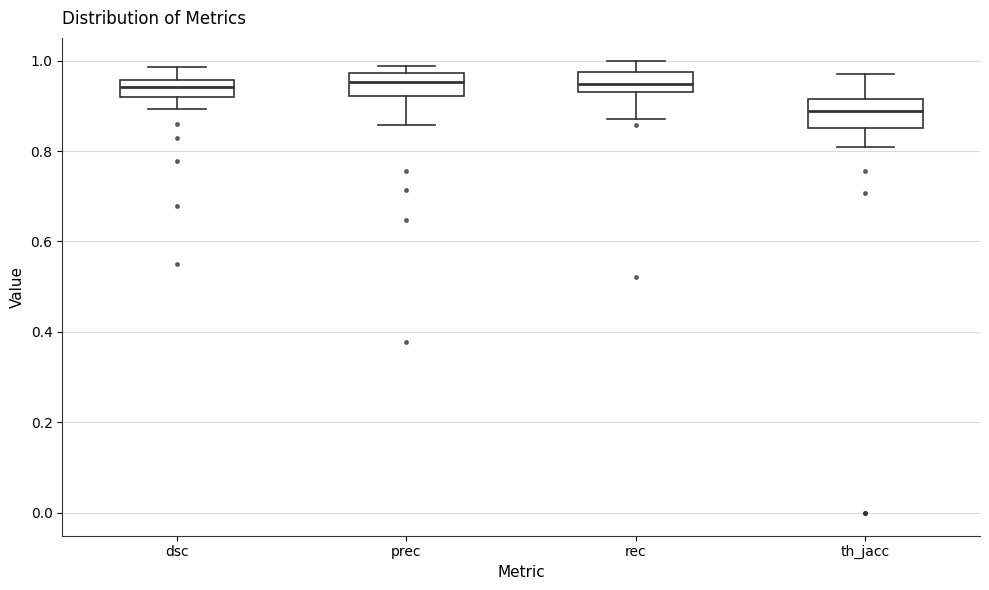

Where is the upper edge of the box for dsc on the y-axis? The values are not printed on the chart, so give them approximately, as read against the axis.

0.96